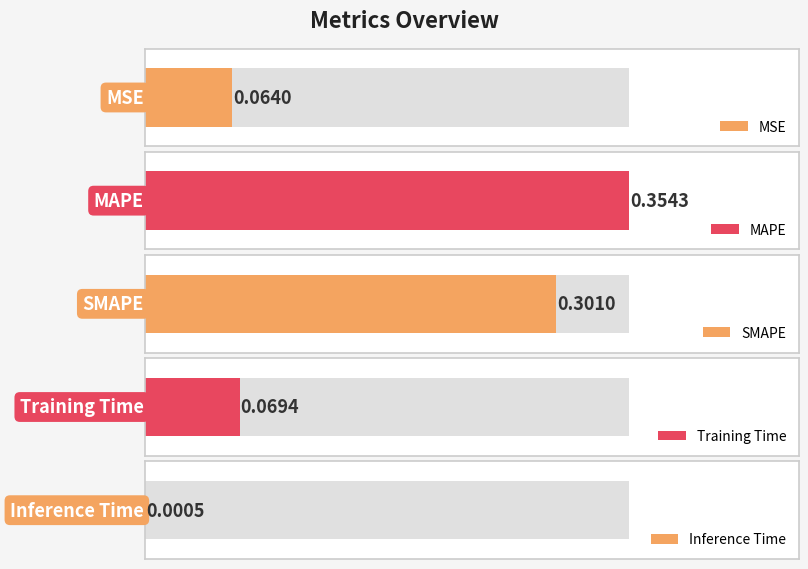

What is the average value?

0.2